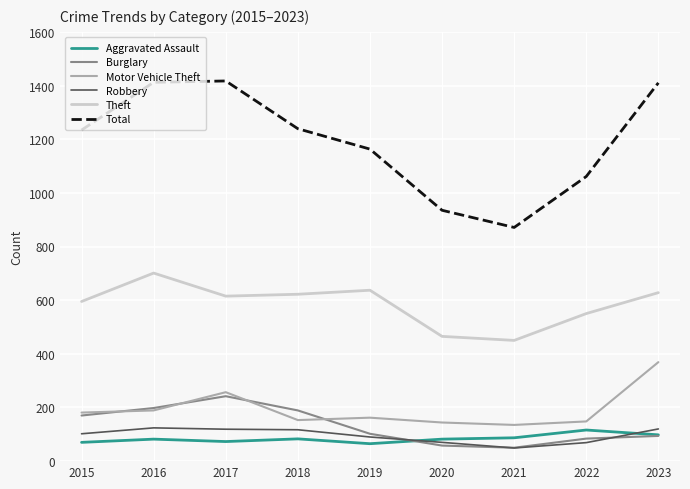

What is the spread (max minus min) of values at 2022?

992